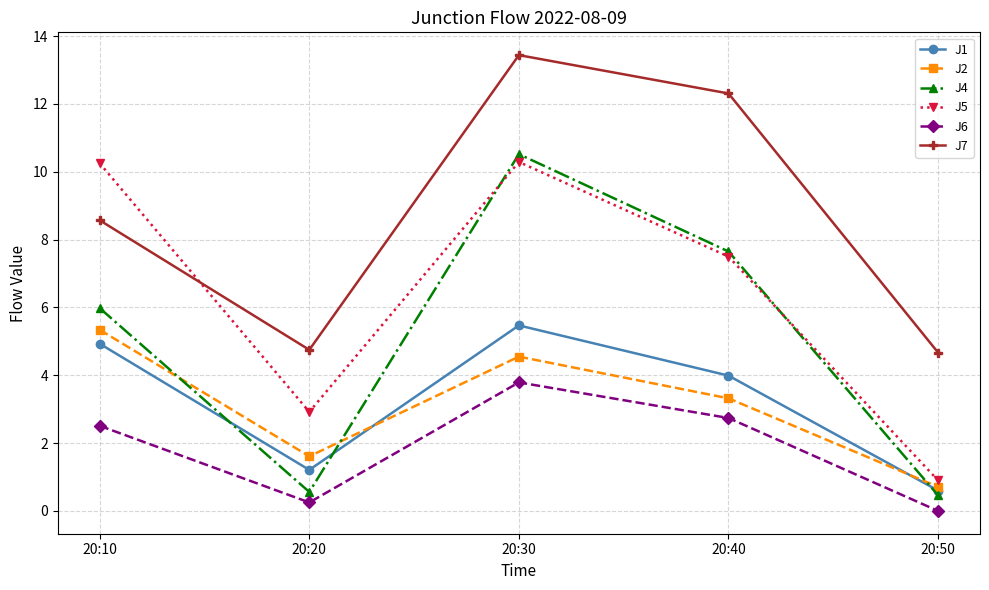

What is the difference between the highest and lowest values at 20:10?

7.7